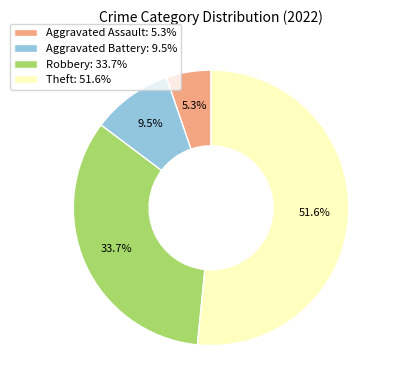

The Robbery slice represents 34% of the pie. True or false?

True